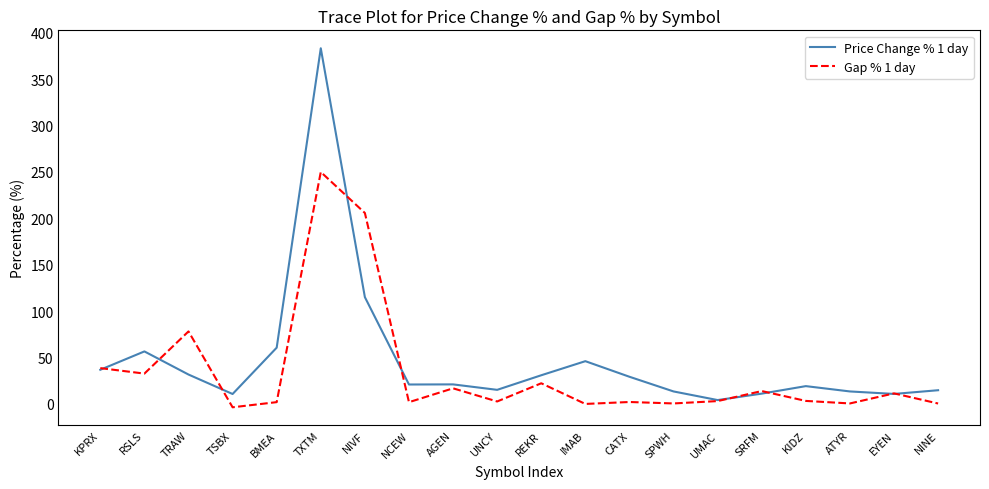

How many lines are shown in the chart?

2